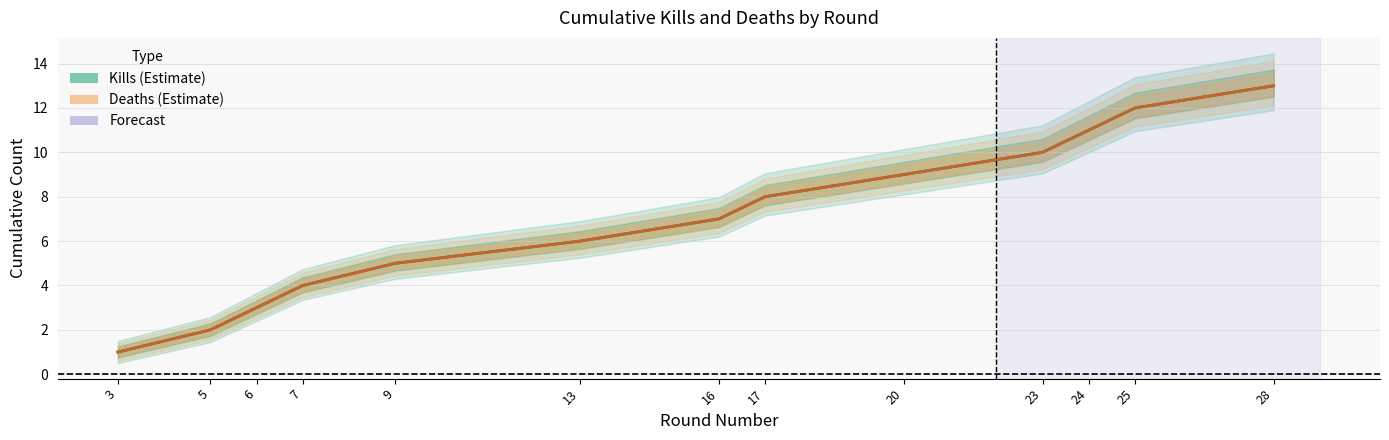

Which category has the highest value in the Deaths (Estimate) series?

28